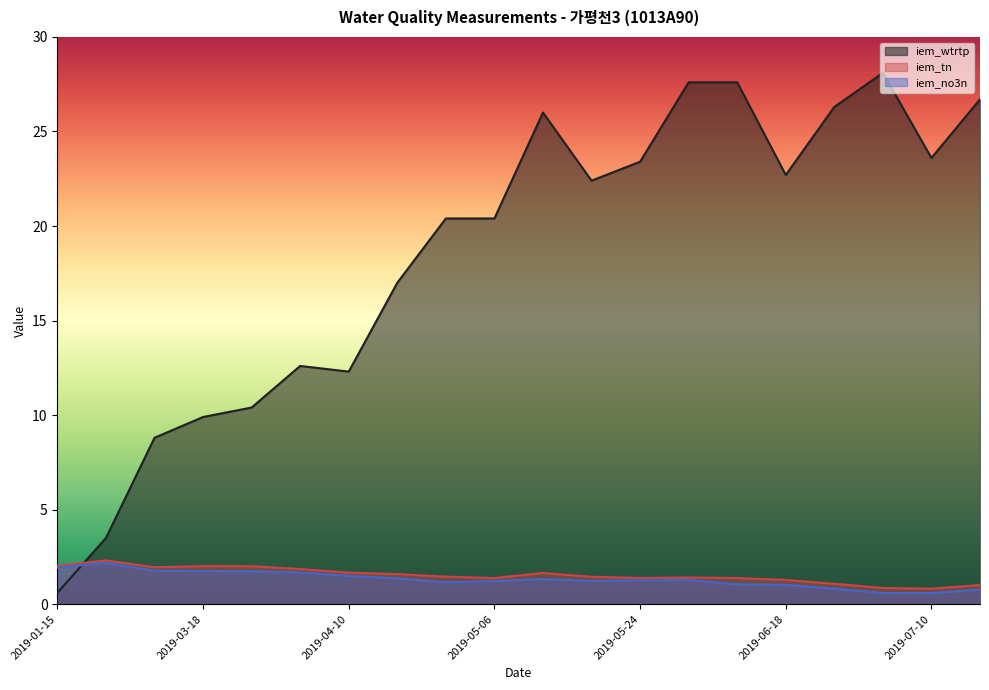

What is the minimum value for iem_tn?

0.8